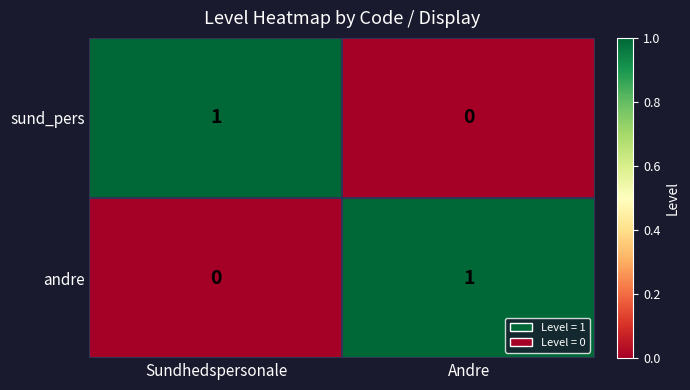

At Andre, list the series in order from smallest to largest.

sund_pers, andre